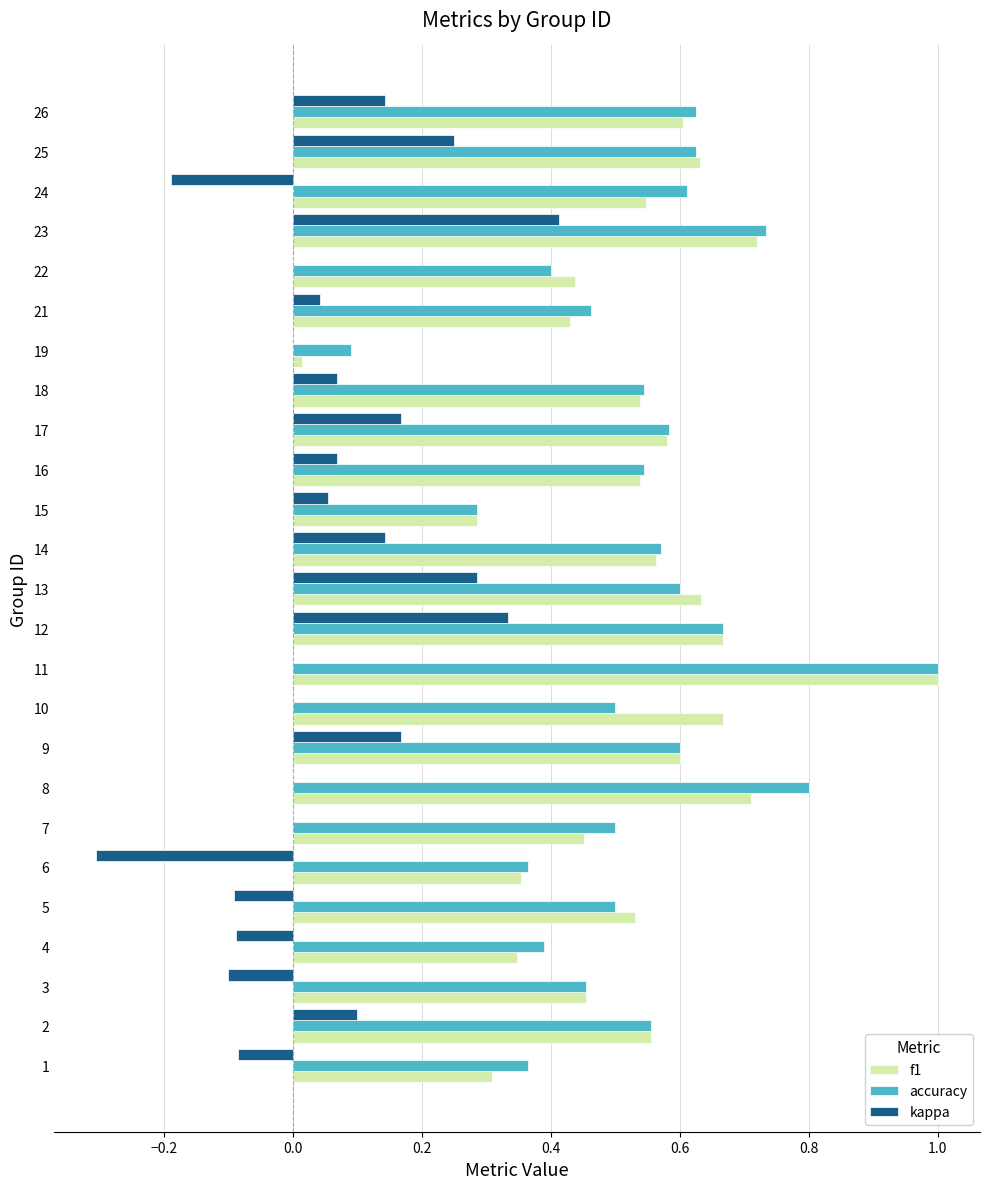

The value of accuracy at 2 is 0.3. True or false?

False